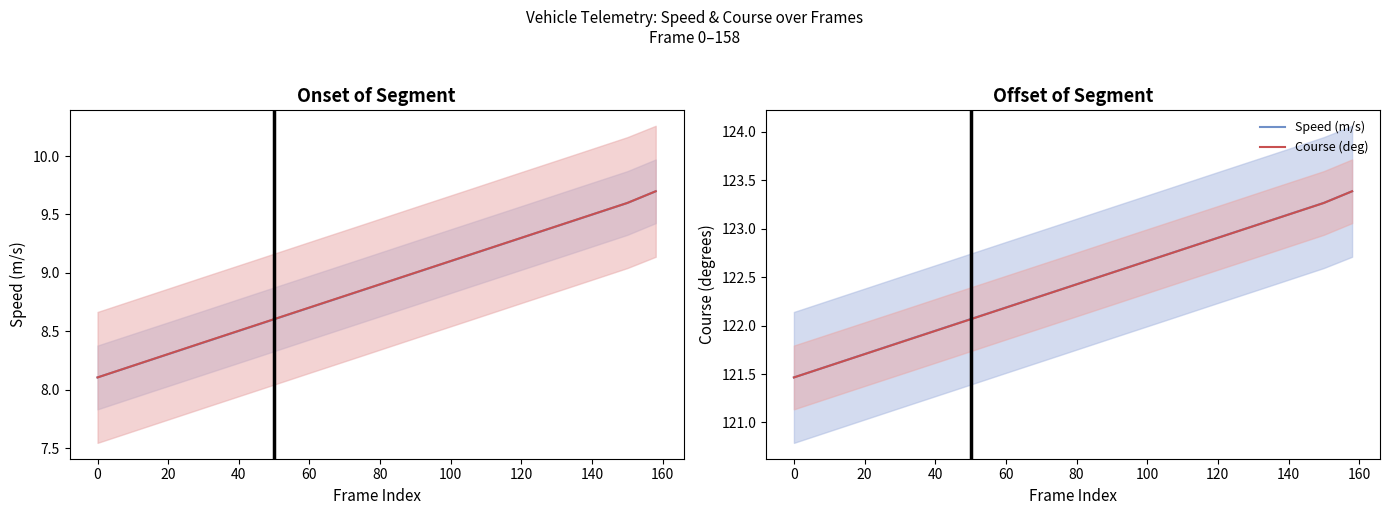

How many values in the Course (deg, scaled) series exceed 122?

9